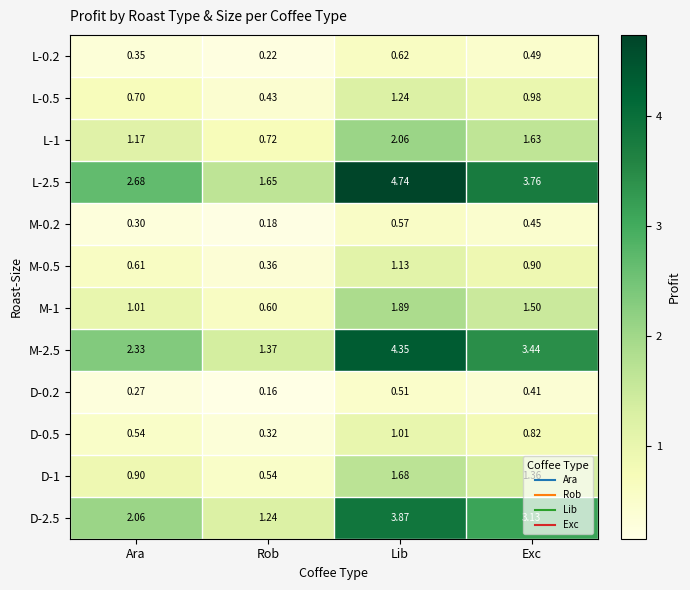

Which label corresponds to the largest value in the chart?

Lib